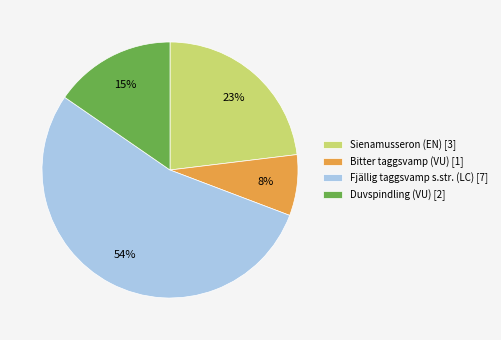

True or false: Duvspindling (VU) accounts for 15% of the total.

True